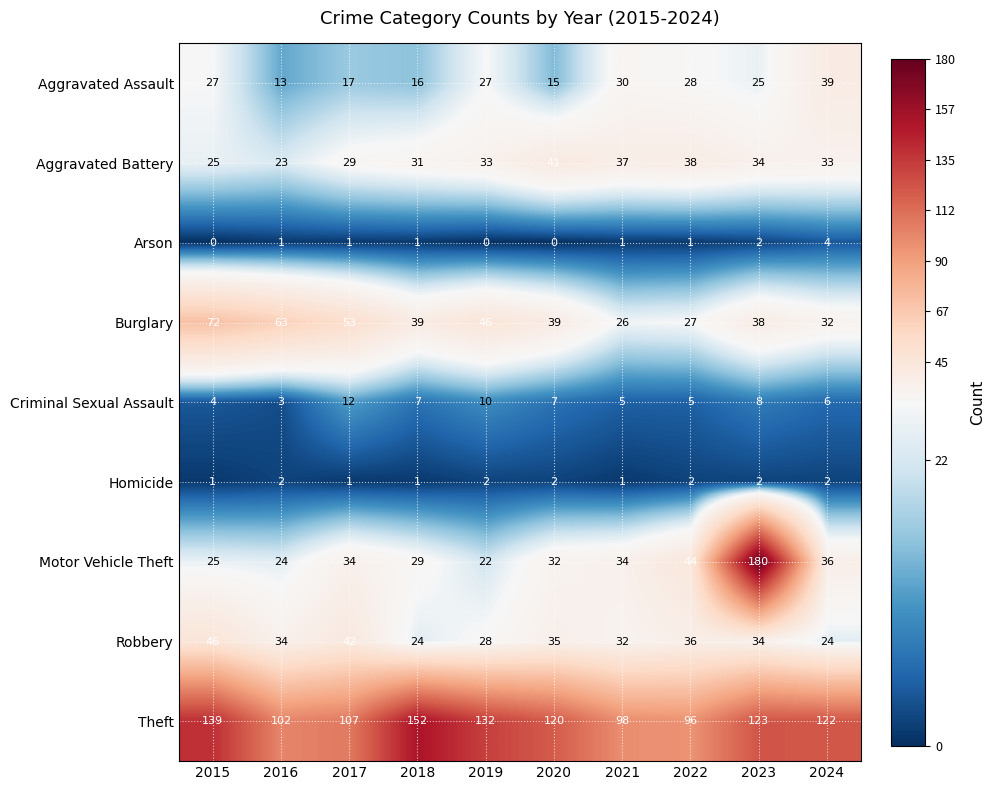

Rank the series at 2020 from lowest to highest value.

Arson, Homicide, Criminal Sexual Assault, Aggravated Assault, Motor Vehicle Theft, Robbery, Burglary, Aggravated Battery, Theft